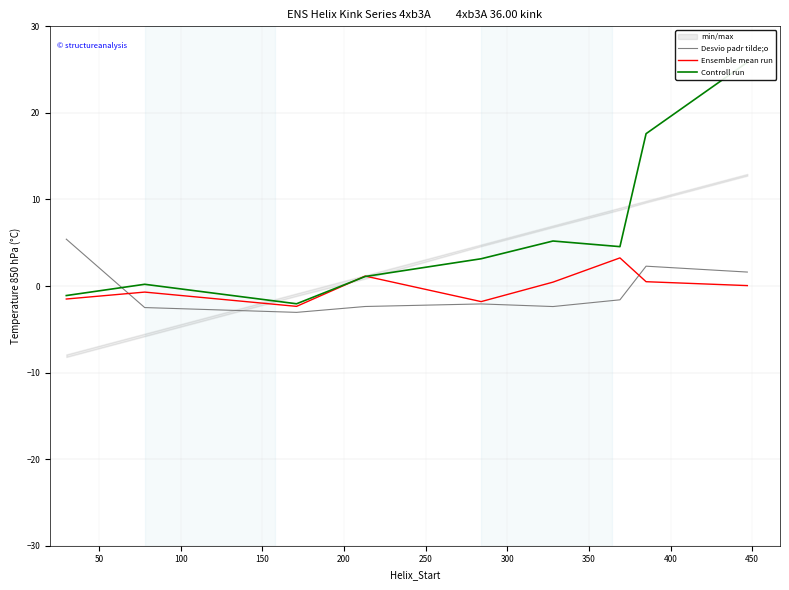

The value of Ensemble mean run at 250 is 0.1. True or false?

False